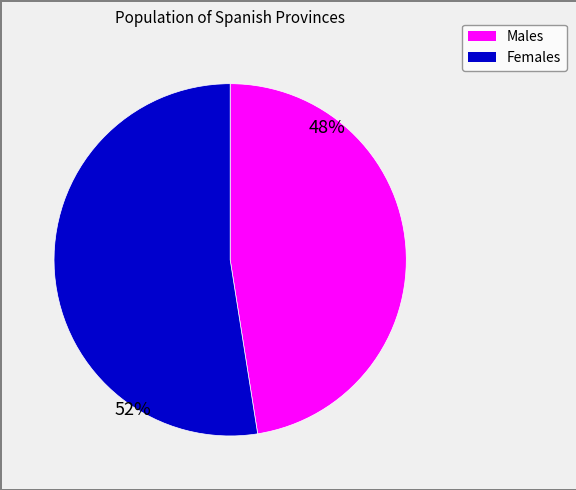

Is there any slice that represents more than half of the pie?

Yes